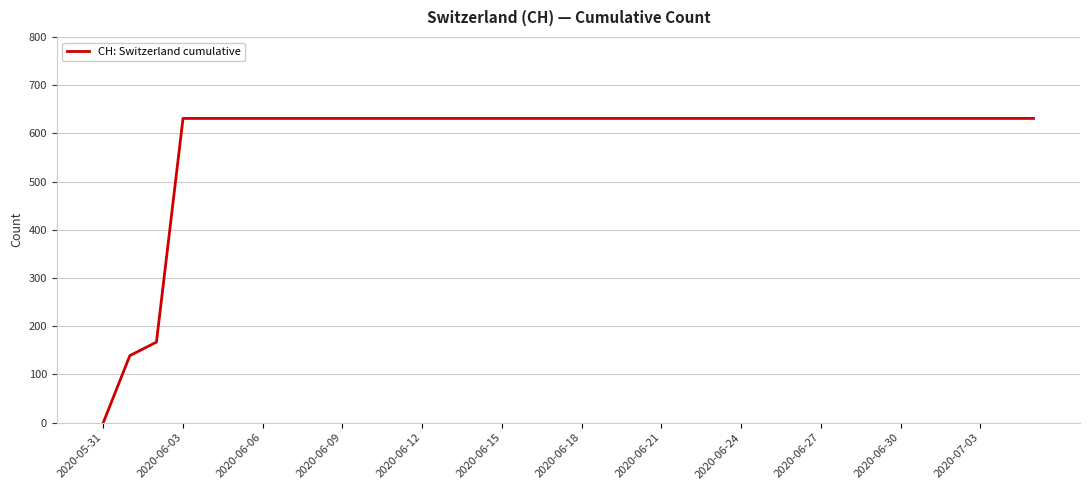

What is the maximum value shown in the chart?

631